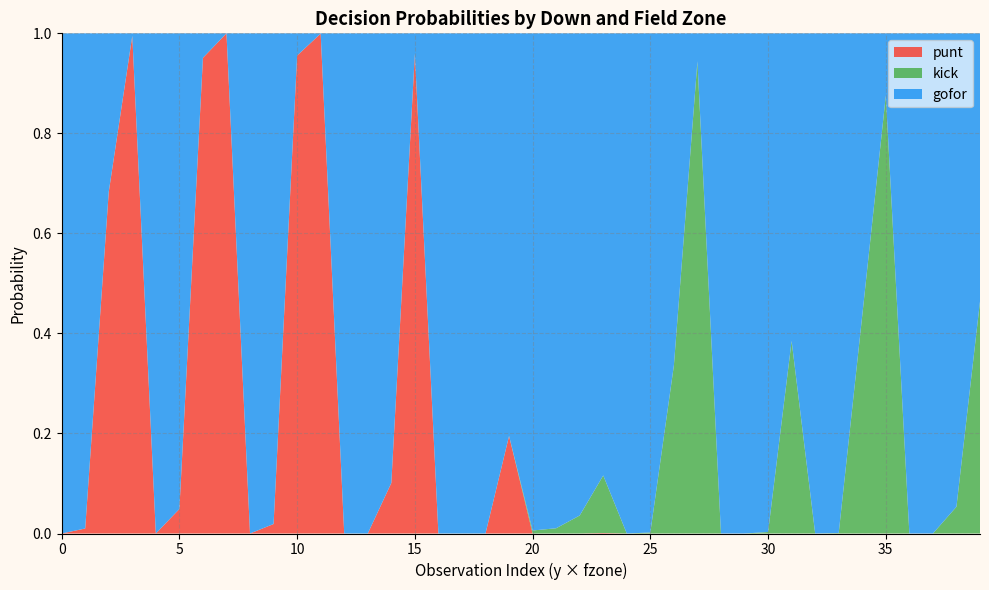

Reading left to right, what are all the values shown in this chart?

gofor: 1.0	1.0	0.3	0.0	1.0	1.0	0.0	0.0	1.0	1.0	0.0	0.0	1.0	1.0	0.9	0.0	1.0	1.0	1.0	0.8	1.0	1.0	1.0	0.9	1.0	1.0	0.7	0.1	1.0	1.0	1.0	0.6	1.0	1.0	0.6	0.1	1.0	1.0	0.9	0.5
kick: 0.0	0.0	0.0	0.0	0.0	0.0	0.0	0.0	0.0	0.0	0.0	0.0	0.0	0.0	0.0	0.0	0.0	0.0	0.0	0.0	0.0	0.0	0.0	0.1	0.0	0.0	0.3	0.9	0.0	0.0	0.0	0.4	0.0	0.0	0.4	0.9	0.0	0.0	0.1	0.5
punt: 0.0	0.0	0.7	1.0	0.0	0.0	1.0	1.0	0.0	0.0	1.0	1.0	0.0	0.0	0.1	1.0	0.0	0.0	0.0	0.2	0.0	0.0	0.0	0.0	0.0	0.0	0.0	0.0	0.0	0.0	0.0	0.0	0.0	0.0	0.0	0.0	0.0	0.0	0.0	0.0